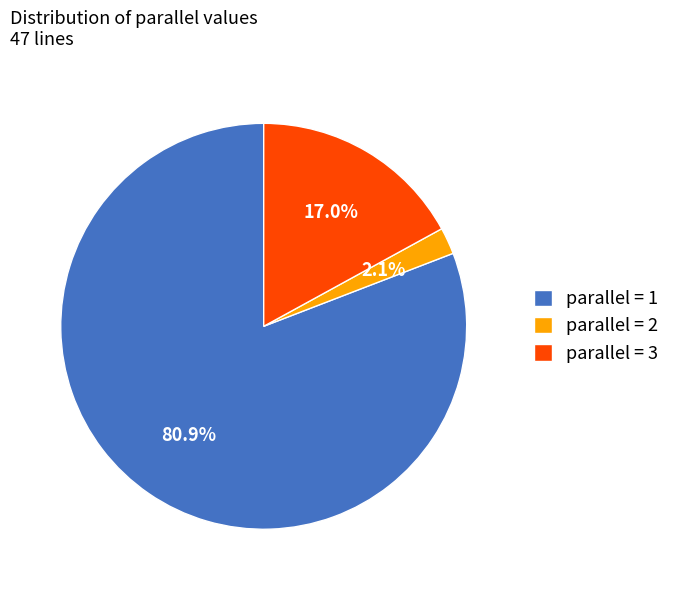

Between parallel = 1 and parallel = 2, which is larger?

parallel = 1